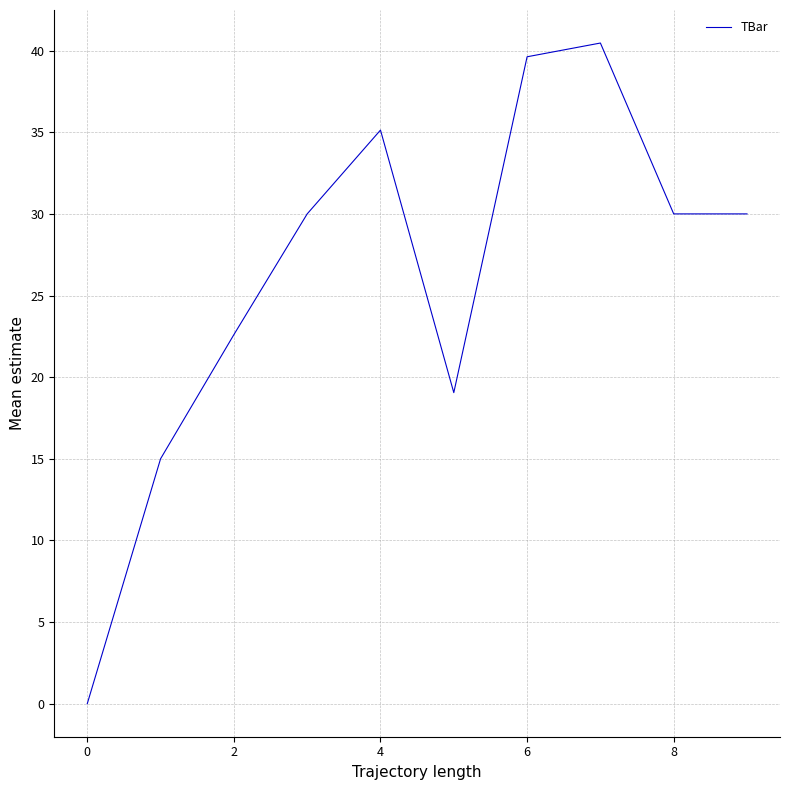

Is this an area chart (filled region under the line)?

No